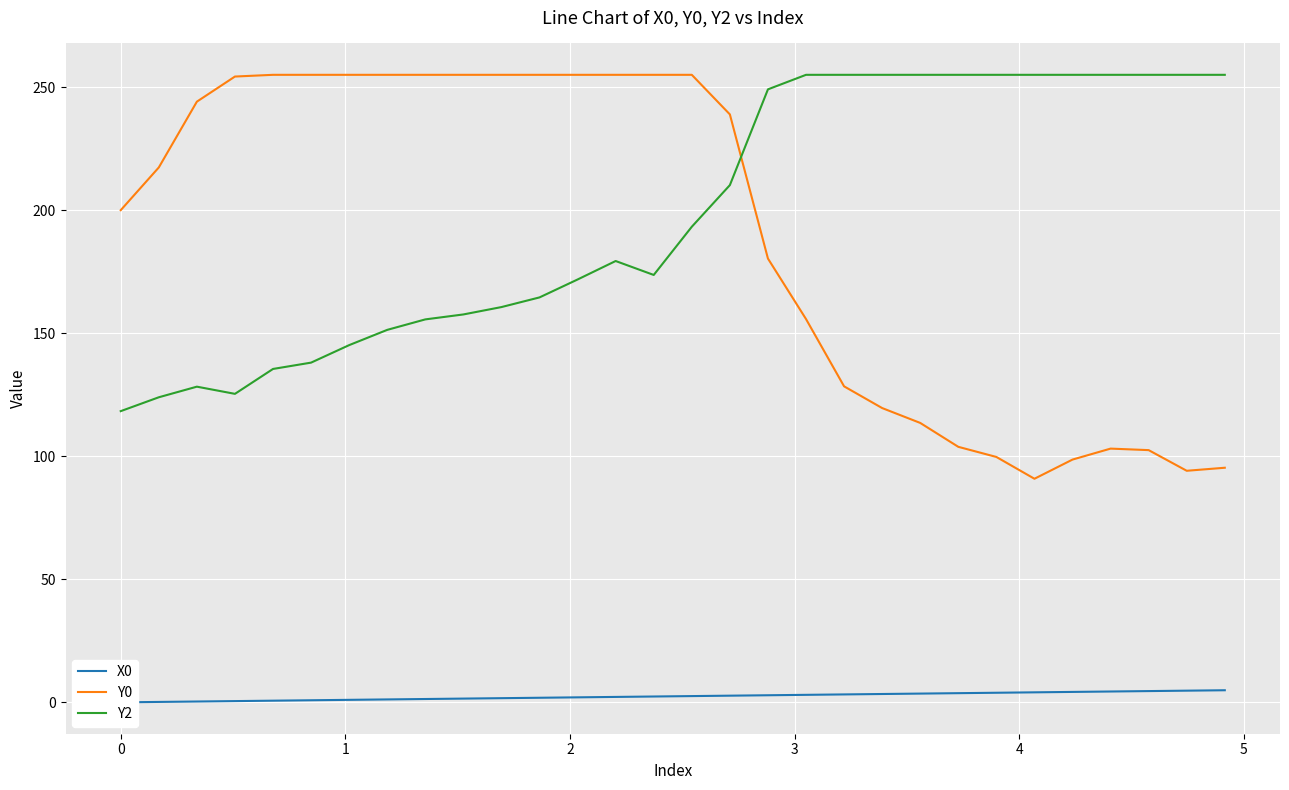

At how many categories does at least one series exceed 147?

30